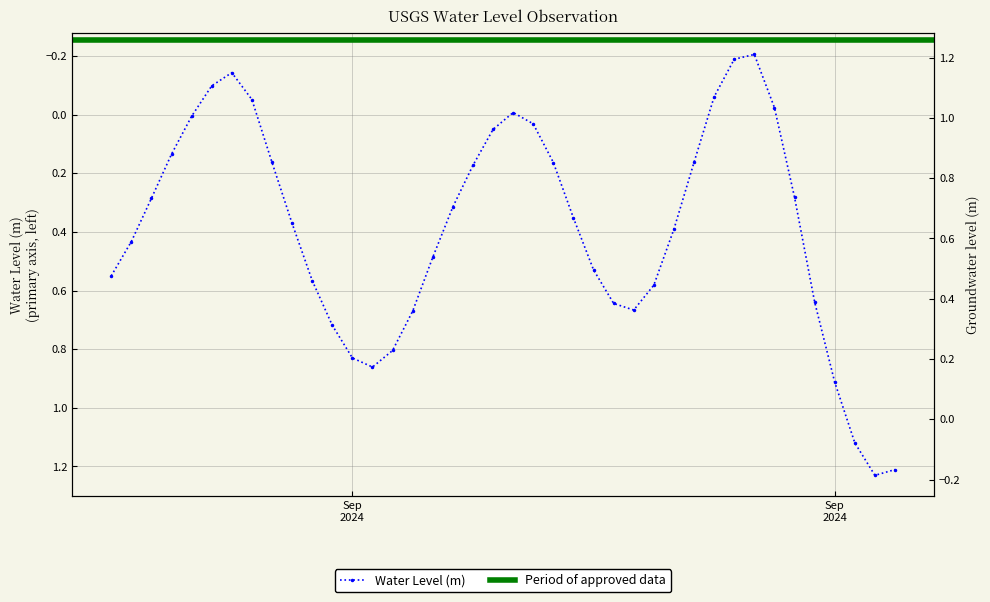

What is the approximate value at 2024-09-13 04:00:00?

0.5